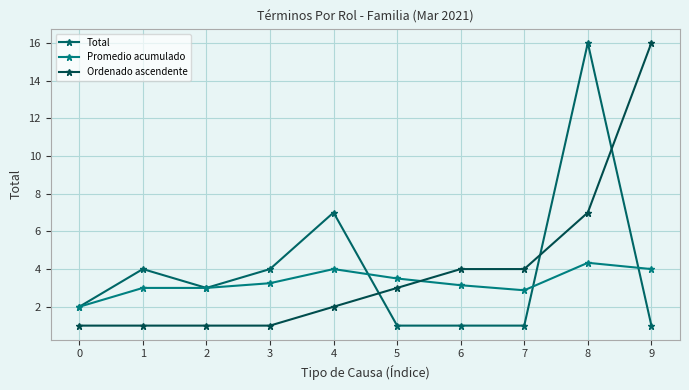

Reading left to right, what are all the values shown in this chart?

Total: 0=2.0	1=4.0	2=3.0	3=4.0	4=7.0	5=1.0	6=1.0	7=1.0	8=16.0	9=1.0
Promedio acumulado: 0=2.0	1=3.0	2=3.0	3=3.2	4=4.0	5=3.5	6=3.1	7=2.9	8=4.3	9=4.0
Ordenado ascendente: 0=1.0	1=1.0	2=1.0	3=1.0	4=2.0	5=3.0	6=4.0	7=4.0	8=7.0	9=16.0